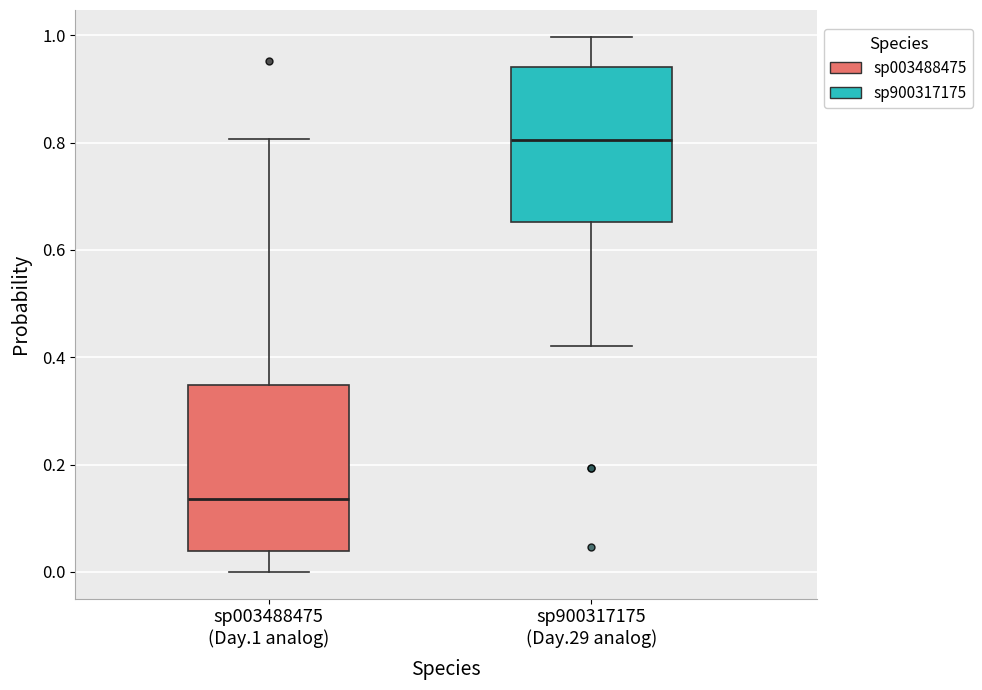

Reading left to right, read every box against the y-axis: the position of its median line, the range the box covers, and the ends of its whiskers. The values are not printed on the chart, so give them approximately, as read against the axis.

sp003488475 (Day.1 analog): median 0.14, box 0.04 to 0.34, whiskers 0.00 to 0.80
sp900317175 (Day.29 analog): median 0.80, box 0.66 to 0.94, whiskers 0.42 to 1.00